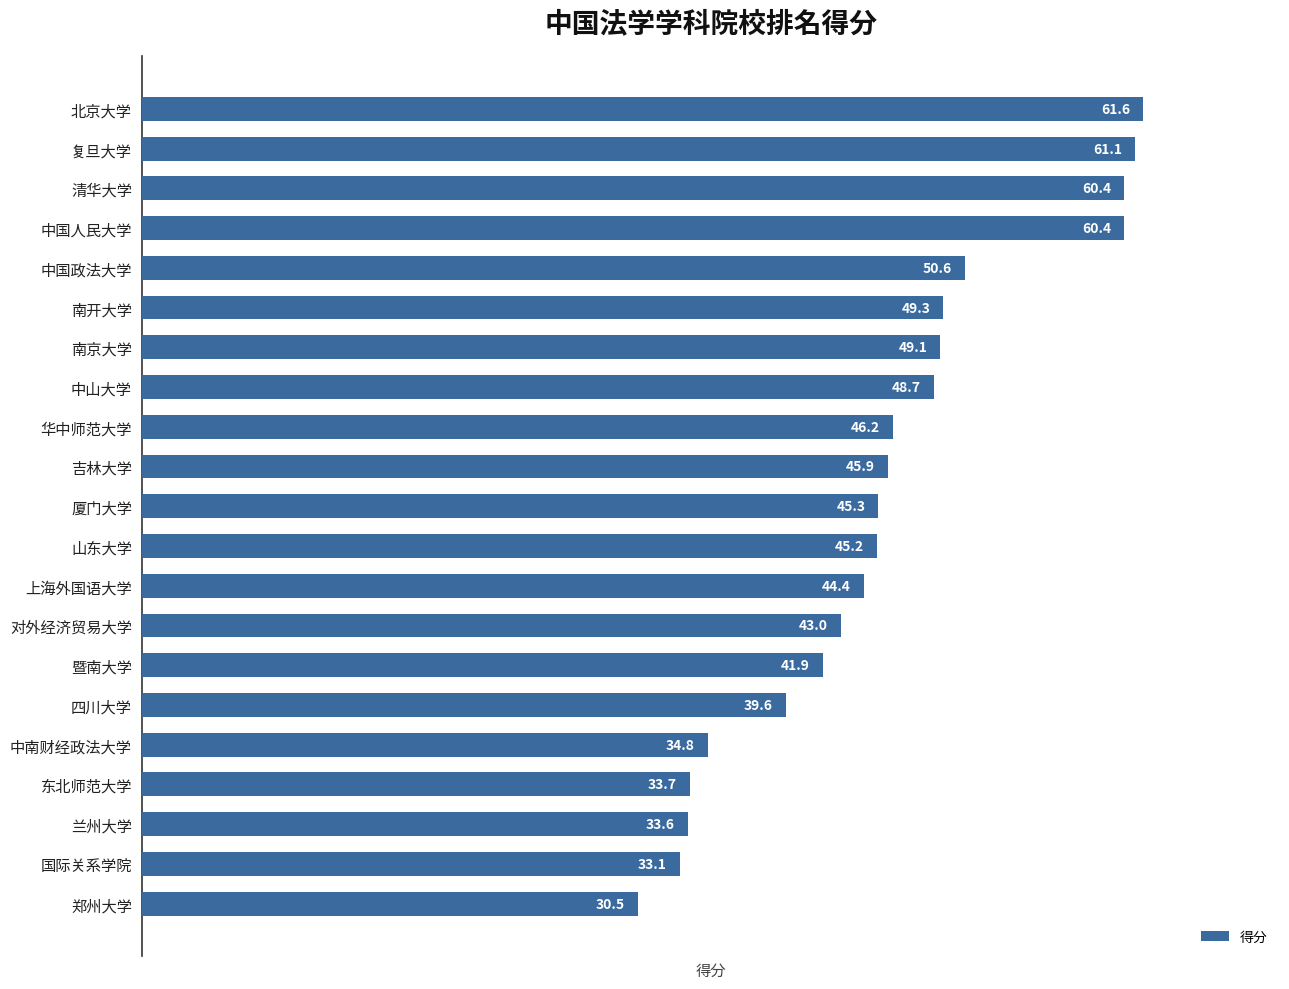

The value at 暨南大学 is 41.9. True or false?

True